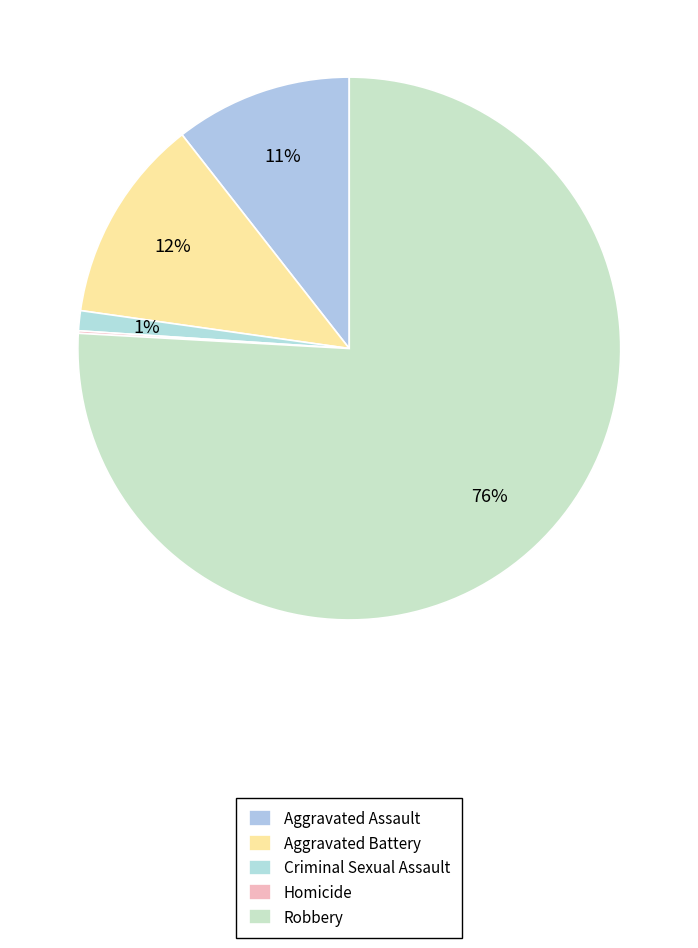

Does Robbery account for over 50% of the chart?

Yes